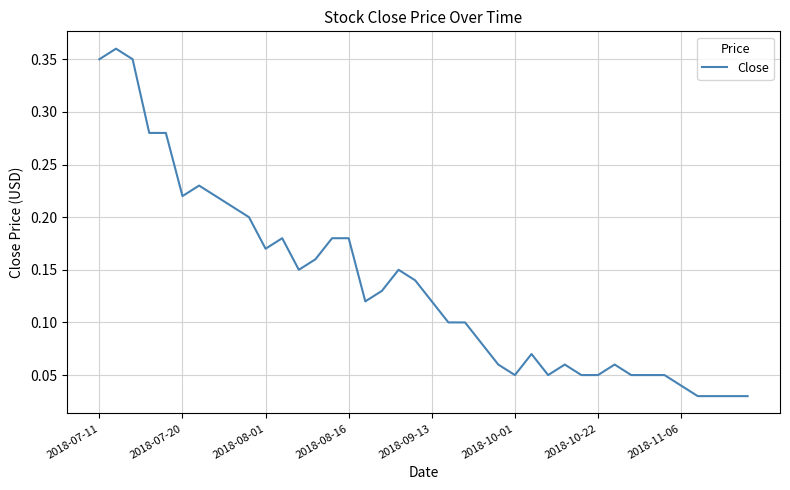

What is the sum of all values?

5.4